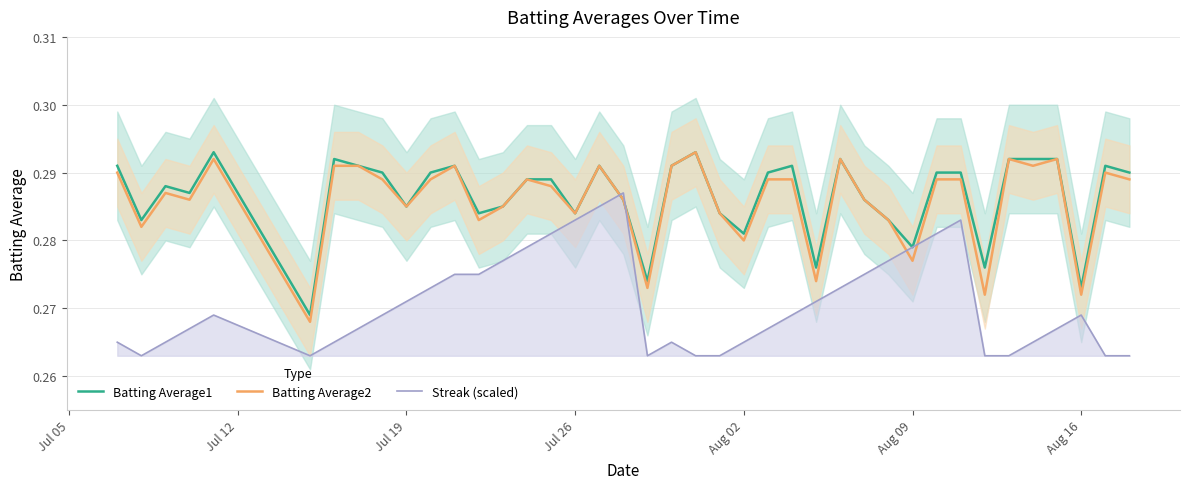

True or false: Batting Average2 and Streak (scaled) intersect in this chart.

True